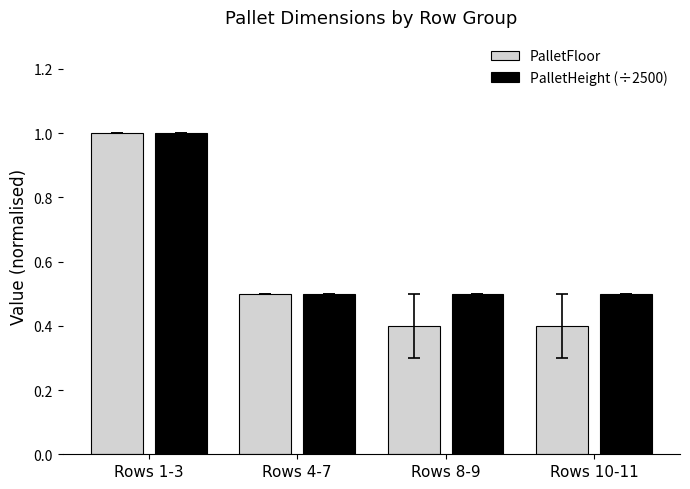

The PalletHeight (÷2500) series shows 0.3 at Rows 8-9. True or false?

False